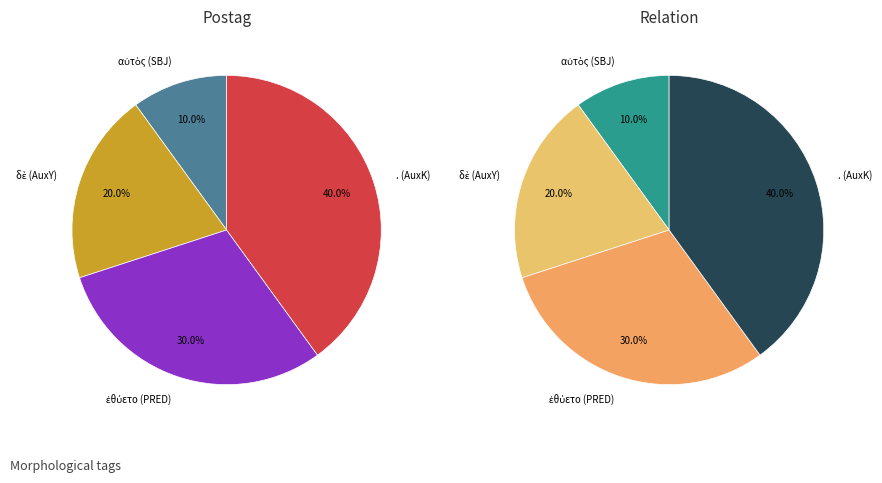

Which category has the biggest portion of the pie?

. (AuxK)